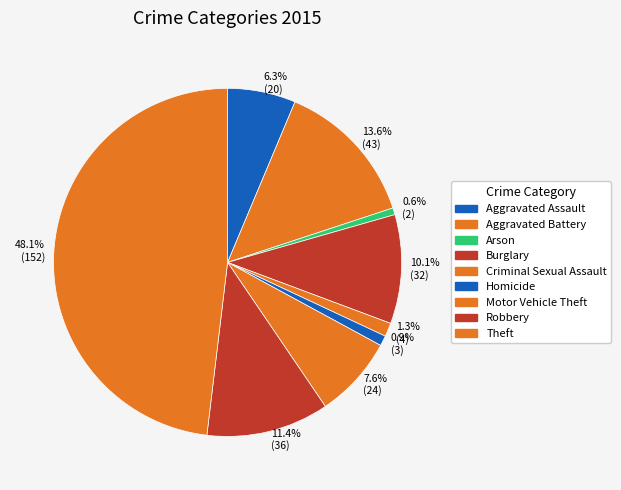

How many segments does this pie chart have?

9